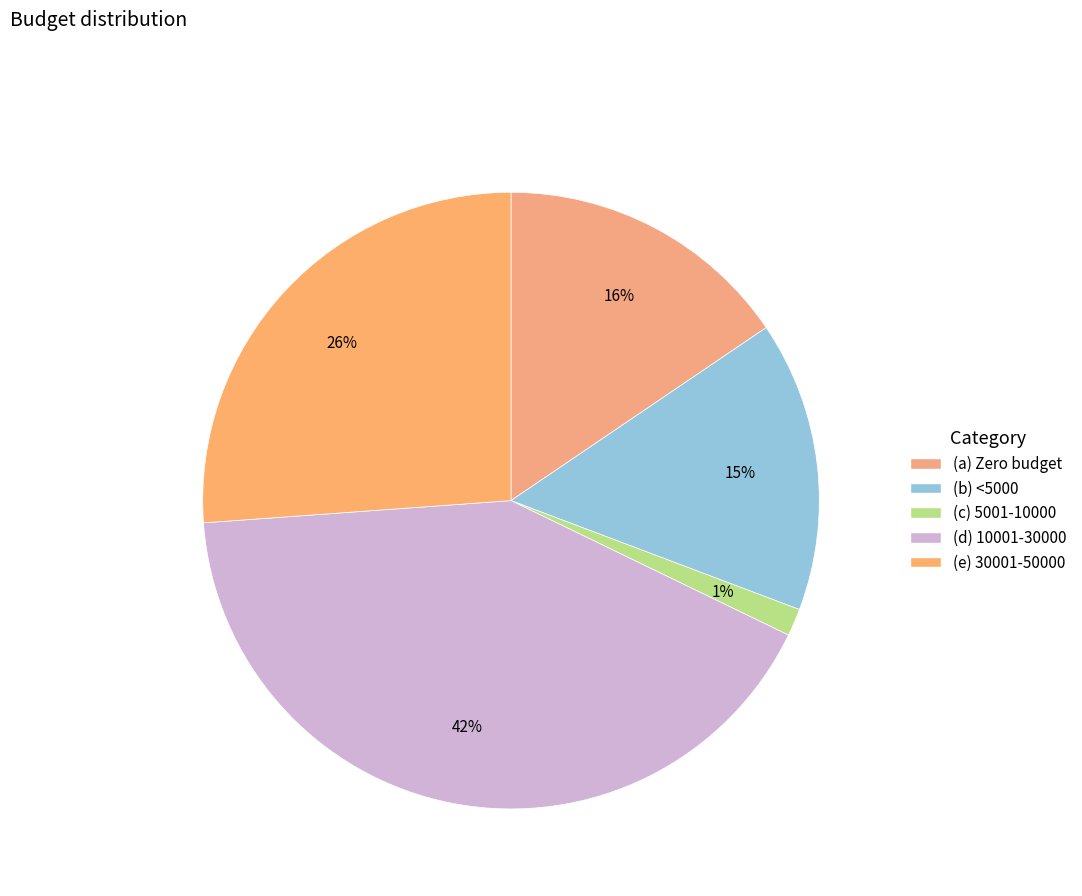

Is it true that (c) 5001-10000 is 1% of the pie?

True